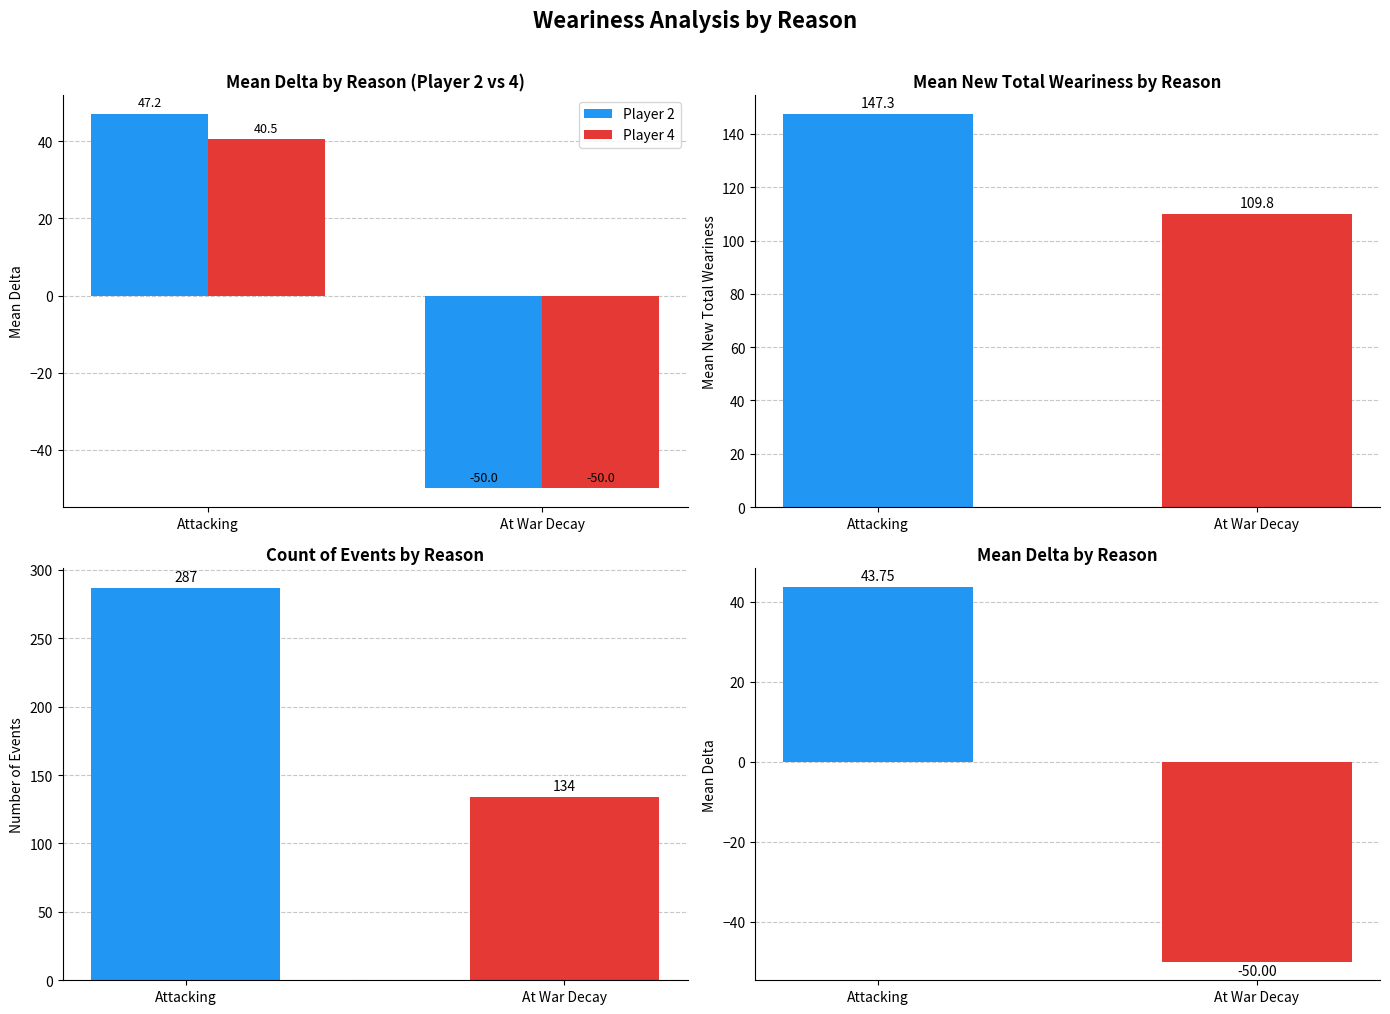

Reading right to left, list all the values displayed in this chart.

Player 2: -50.0	47.2
Player 4: -50.0	40.5